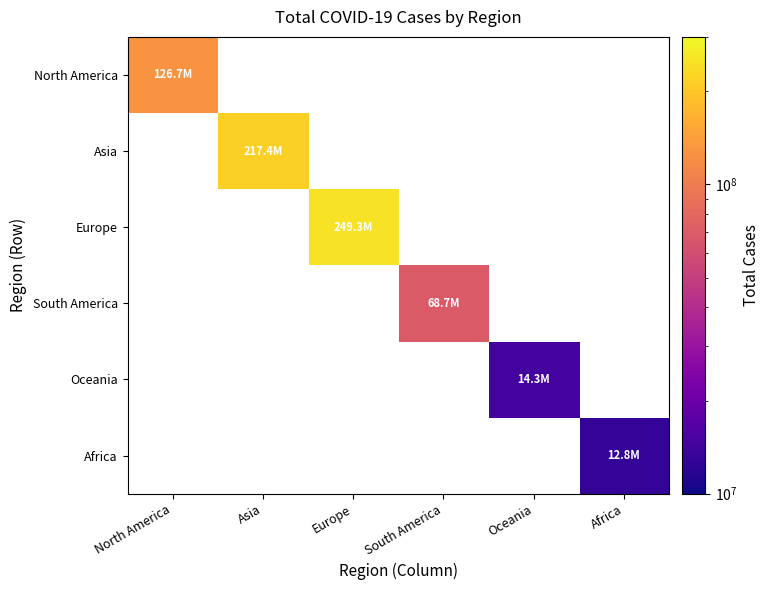

How many series are shown in this chart?

6